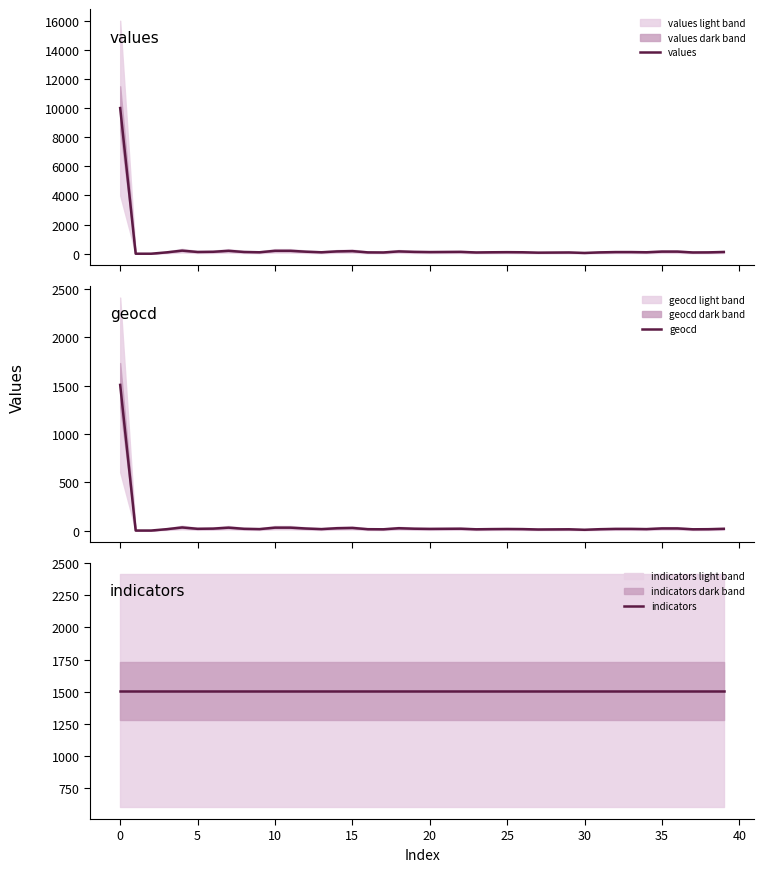

What is the average value of the indicators series?

1507